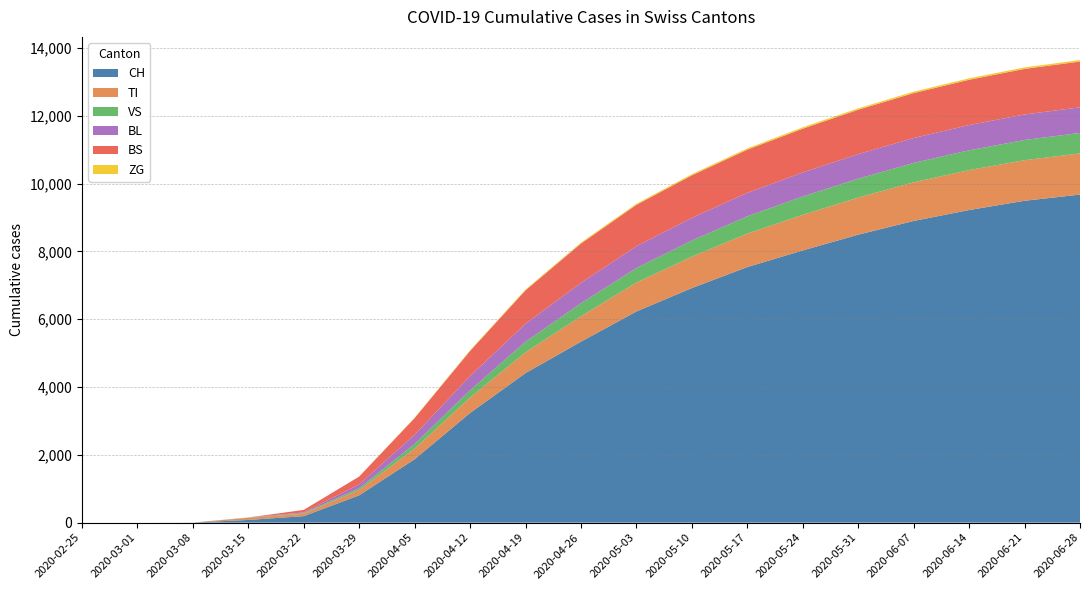

Reading right to left, what are all the values shown in this chart?

CH: 9674	9491	9218	8896	8491	8027	7536	6917	6227	5336	4410	3233	1869	806	192	79	3	0	0
TI: 1214	1197	1178	1140	1095	1050	988	927	852	750	614	455	313	155	70	61	0	0	0
VS: 603	596	584	571	557	540	511	476	429	383	310	213	135	54	19	6	0	0	0
BL: 757	752	744	735	723	709	690	668	643	603	531	421	275	115	21	5	0	0	0
BS: 1349	1344	1335	1324	1309	1291	1273	1253	1220	1157	985	740	490	228	73	0	0	0	0
ZG: 45	44	43	42	41	40	37	34	31	28	24	19	12	0	0	0	0	0	0